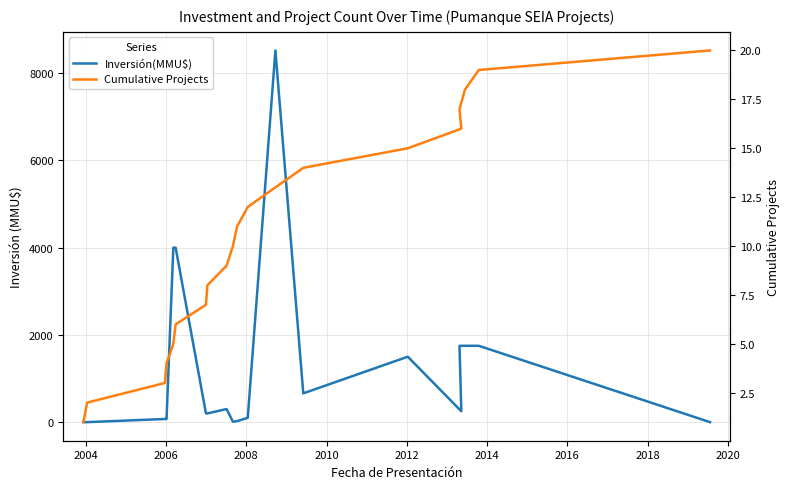

What is the maximum value shown in the chart?

8521